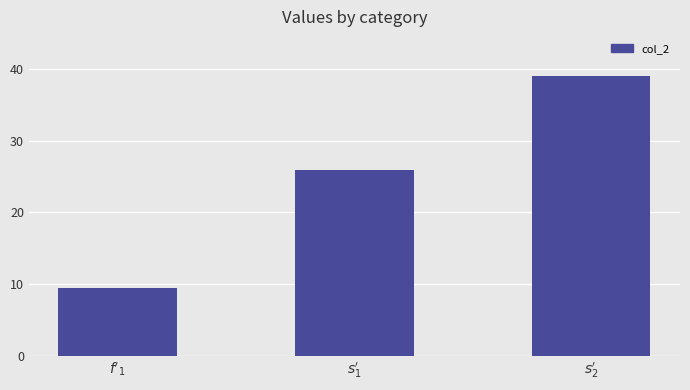

Where does the data first go above 25?

$s_1'$